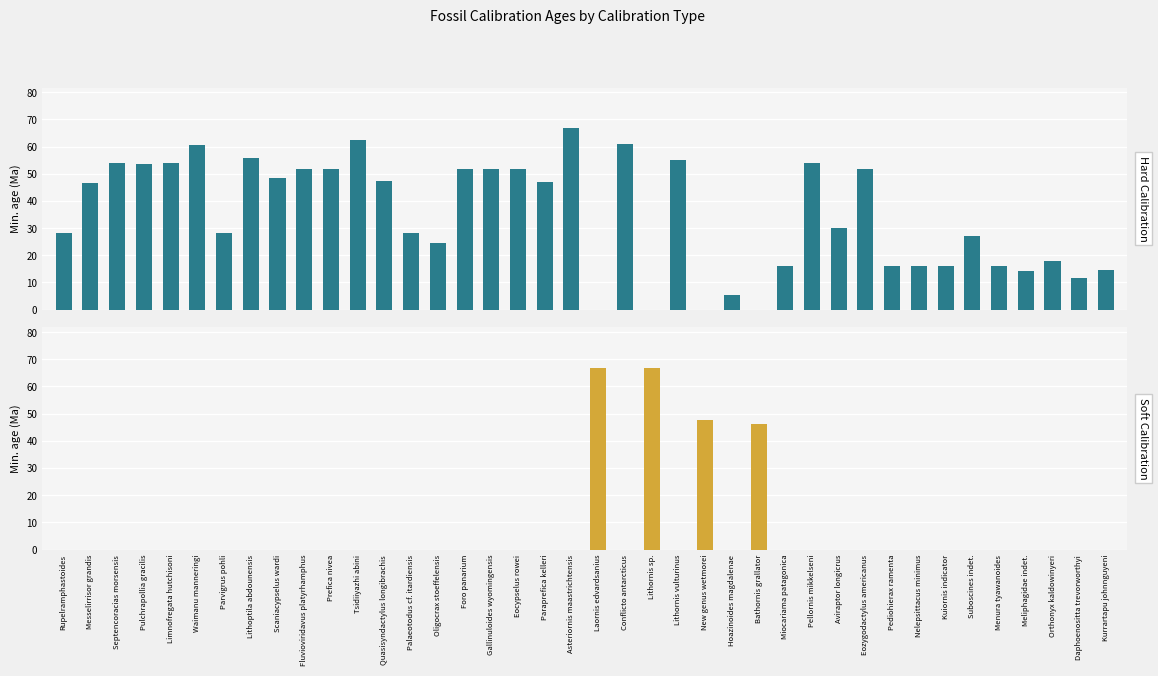

At how many categories does at least one series exceed 33?

24